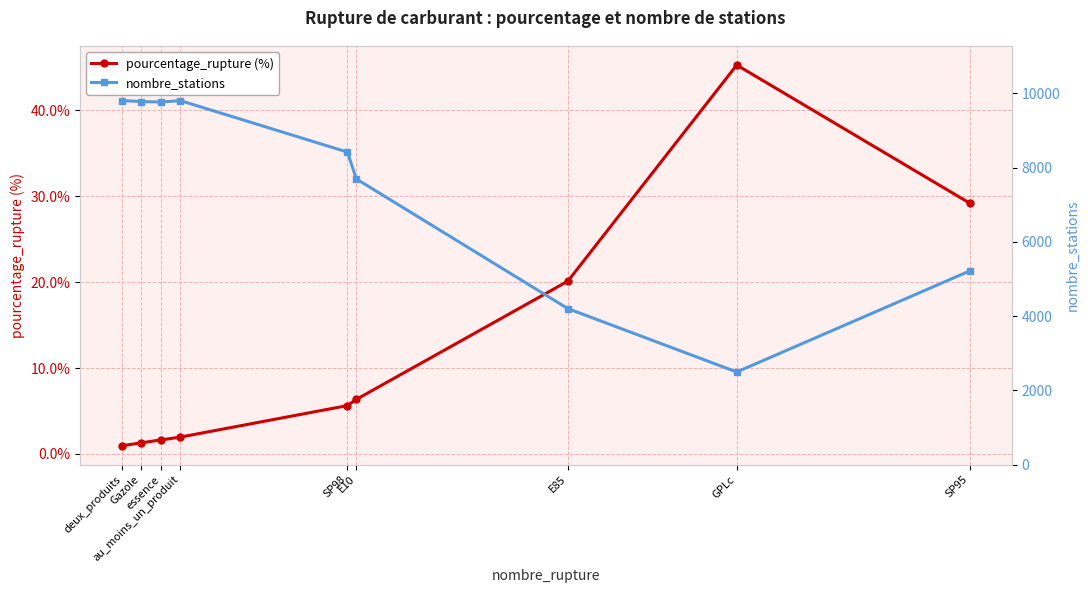

What is the greatest value displayed?

9805.0